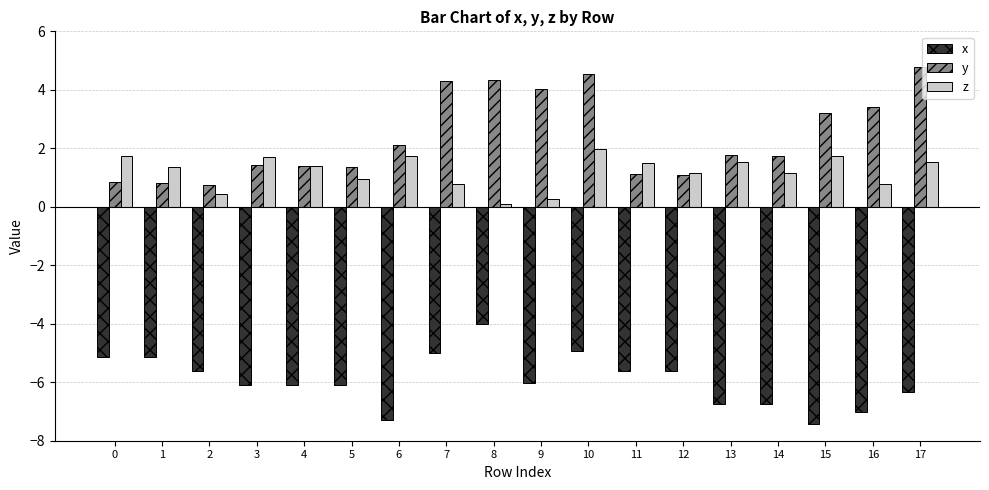

What are all the series names shown in the legend?

x, y, z